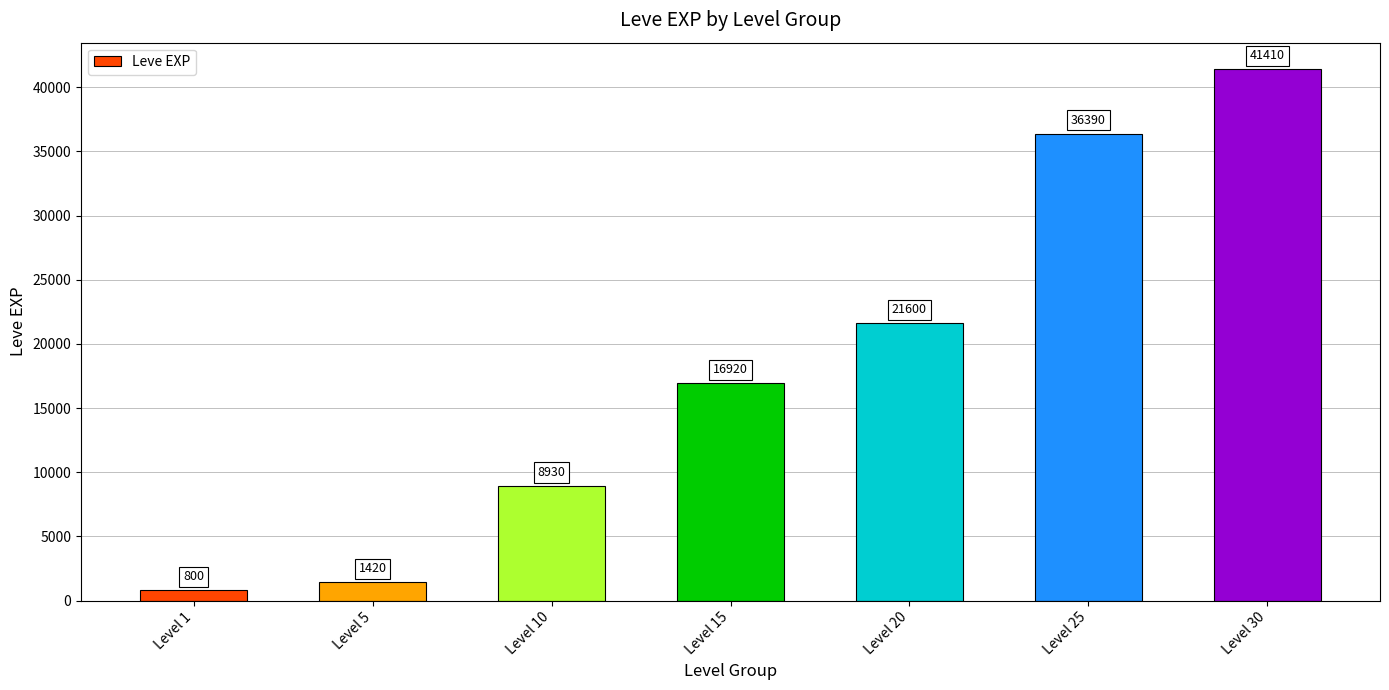

What is the difference between the maximum and minimum values?

40610